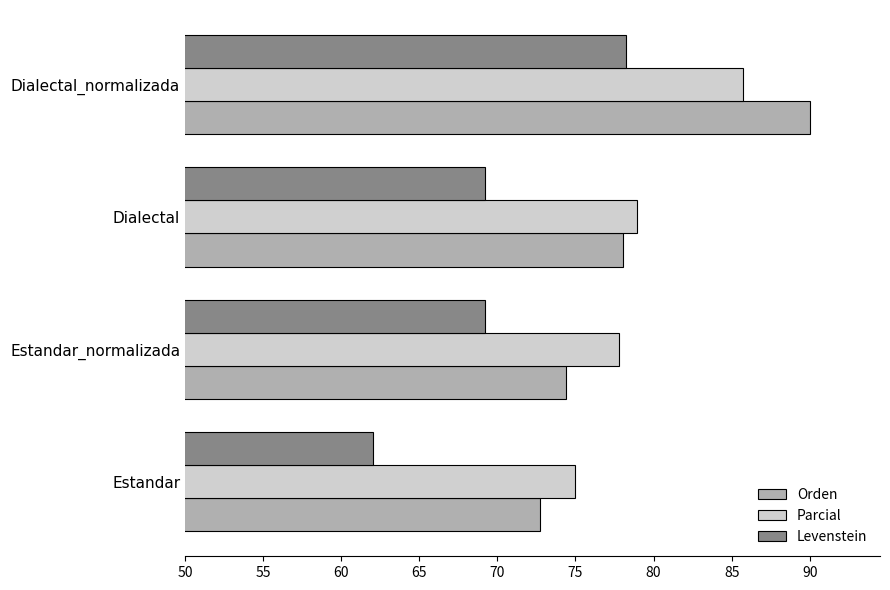

Which series changed the most between Estandar and Dialectal_normalizada?

Orden